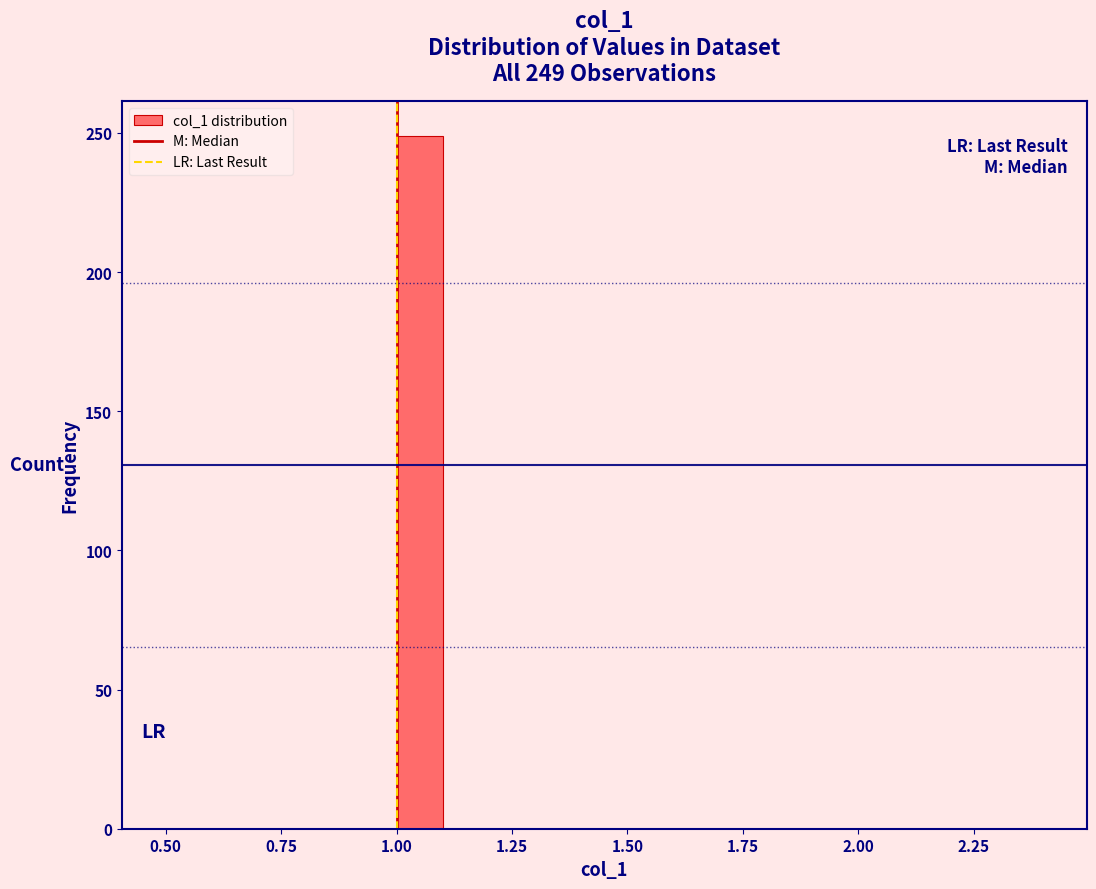

Around what value on the x-axis is the tallest bar? Give the approximate position of its centre, as read against the axis.

1.05